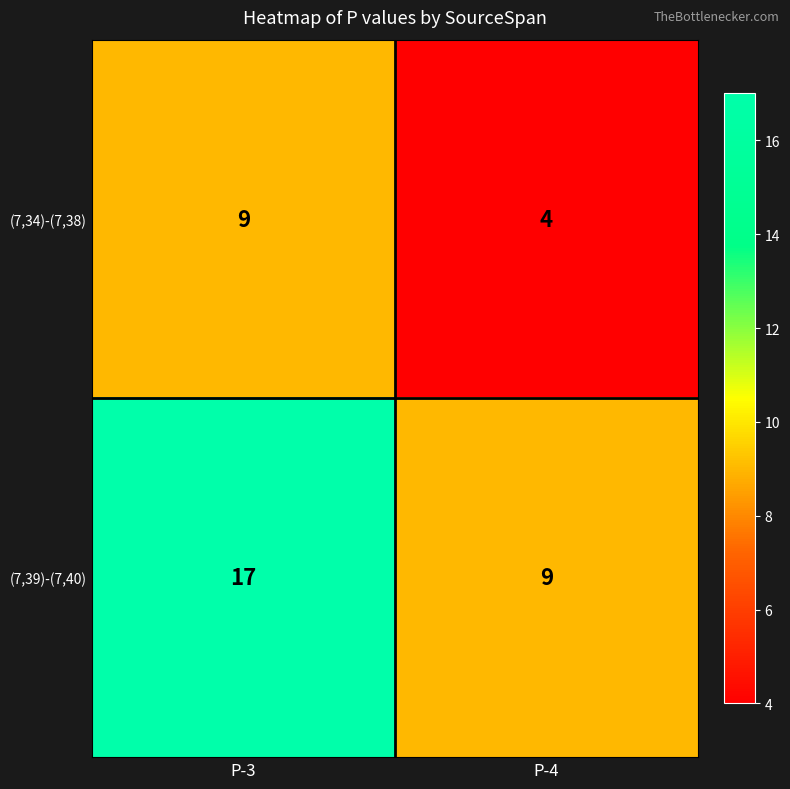

Reading right to left, list all the values displayed in this chart.

(7,34)-(7,38): P-4=4	P-3=9
(7,39)-(7,40): P-4=9	P-3=17